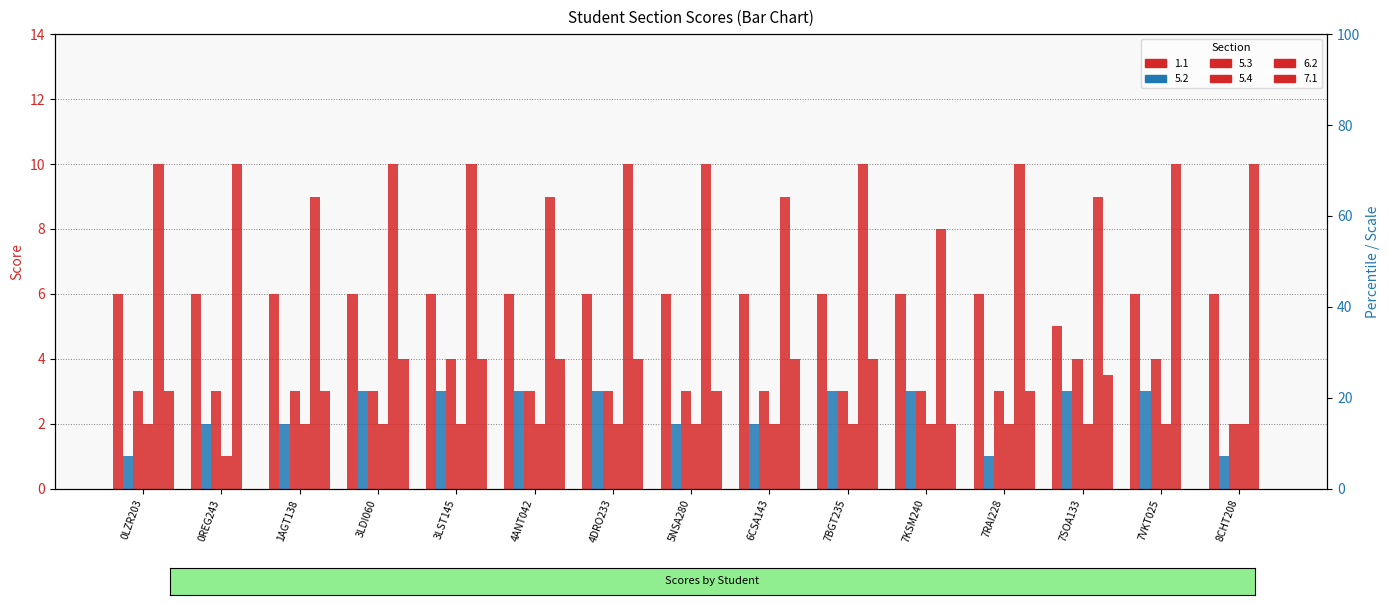

What is the label of the 13th bar from the right?

1AGT138